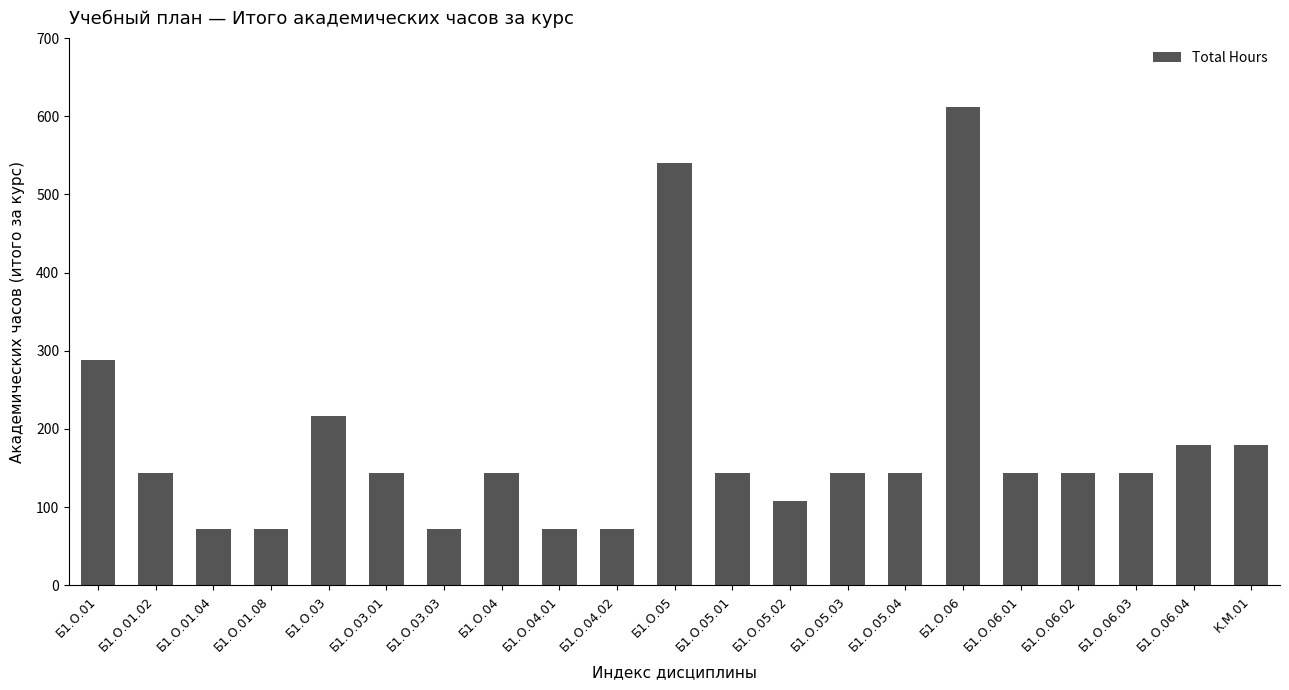

Which label corresponds to the largest value in the chart?

Б1.О.06